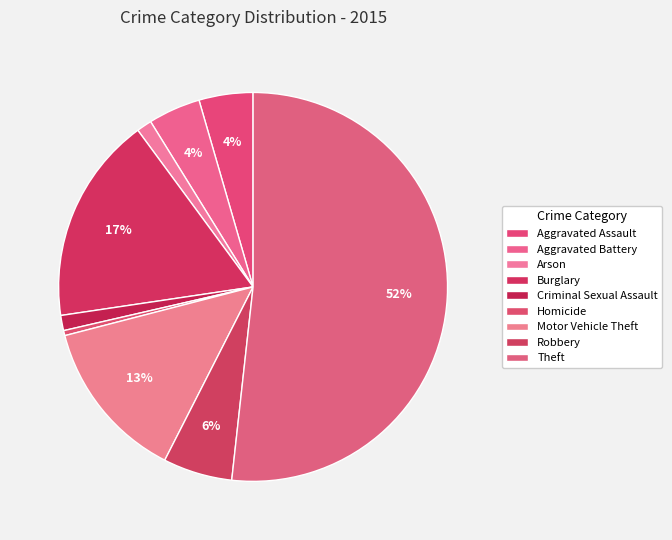

How many segments does this pie chart have?

9